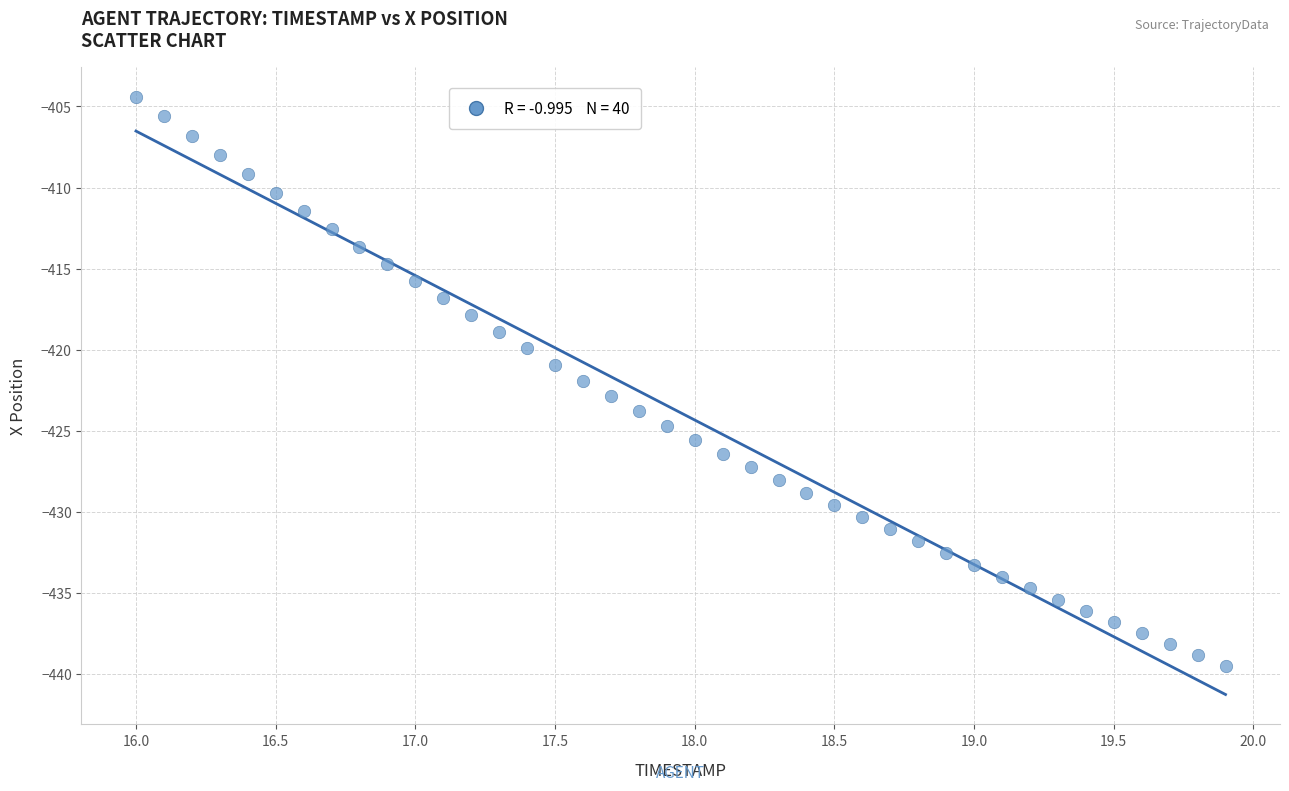

Count the number of points in this scatter plot.

40